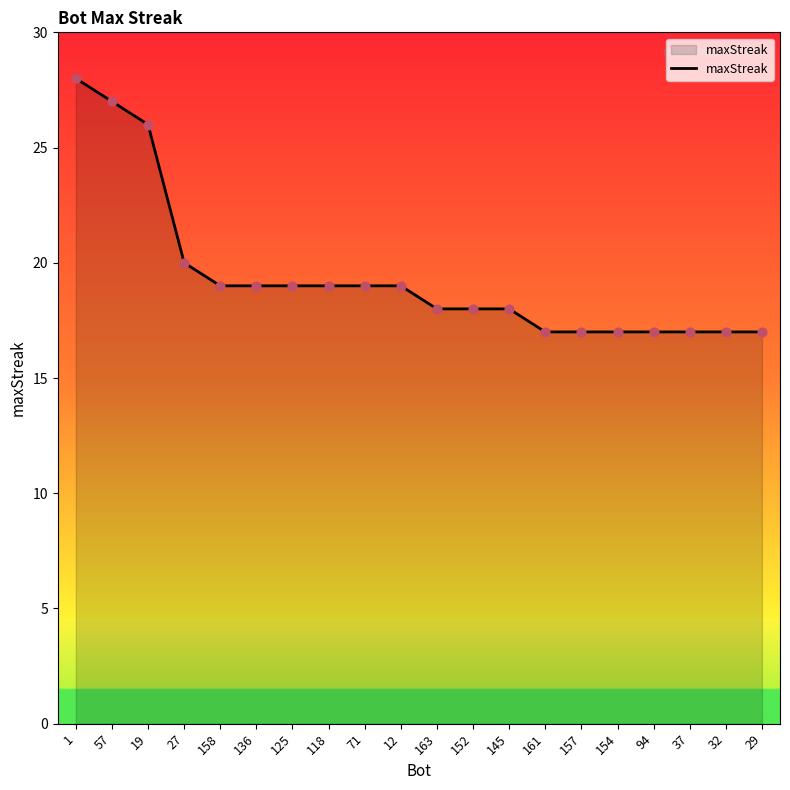

What is the change in value from 158 to 163?

-1